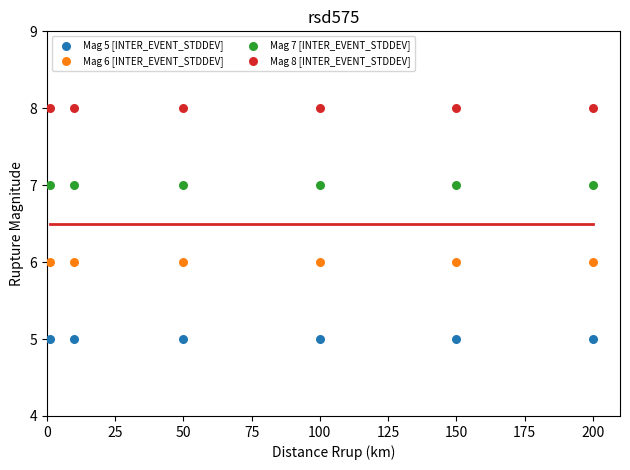

Which series reaches the minimum Y coordinate?

Mag 5 [INTER_EVENT_STDDEV]